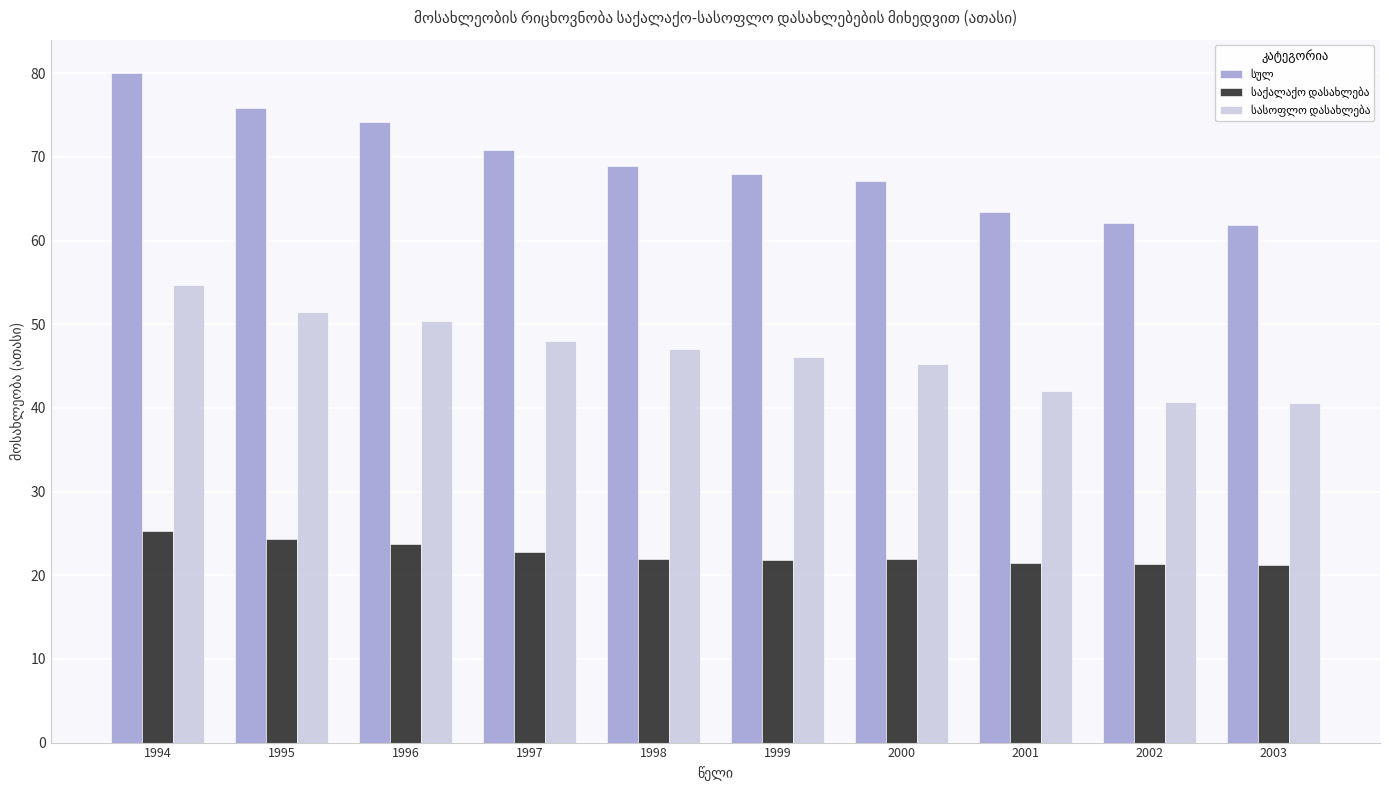

What is the maximum value shown in the chart?

80.0